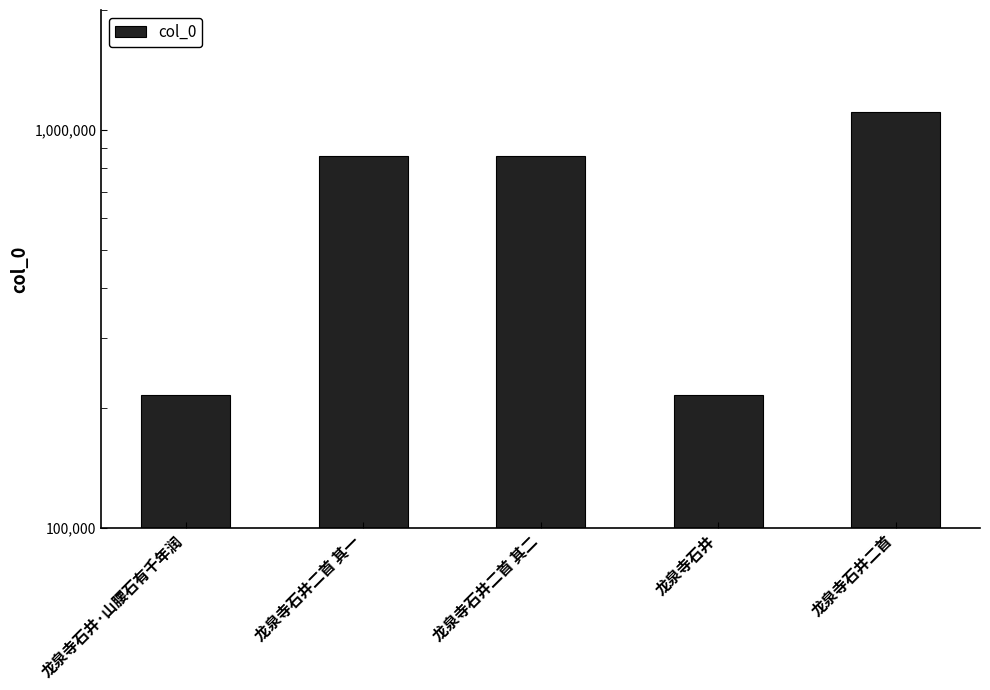

Rank the categories by value from highest to lowest.

龙泉寺石井二首, 龙泉寺石井二首 其一, 龙泉寺石井二首 其二, 龙泉寺石井·山腰石有千年润, 龙泉寺石井